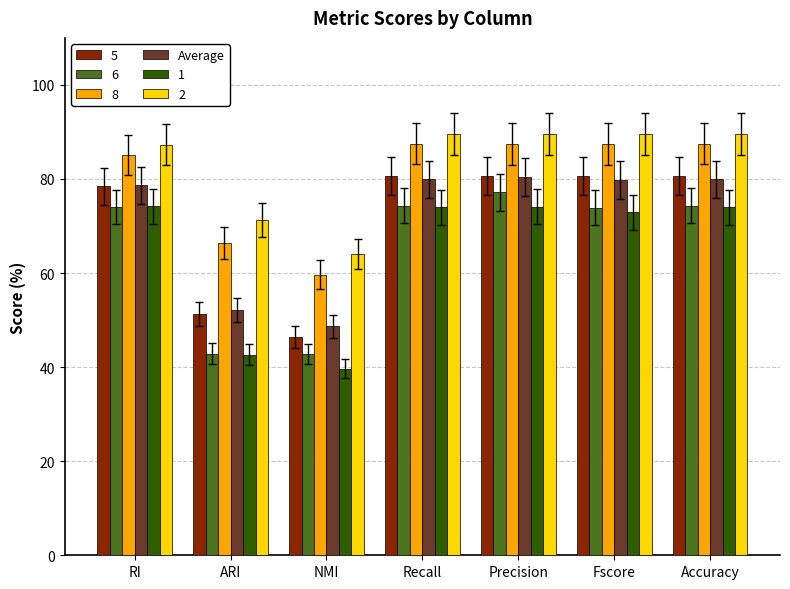

What is the difference between the maximum and second lowest values in the 8 series?

21.1